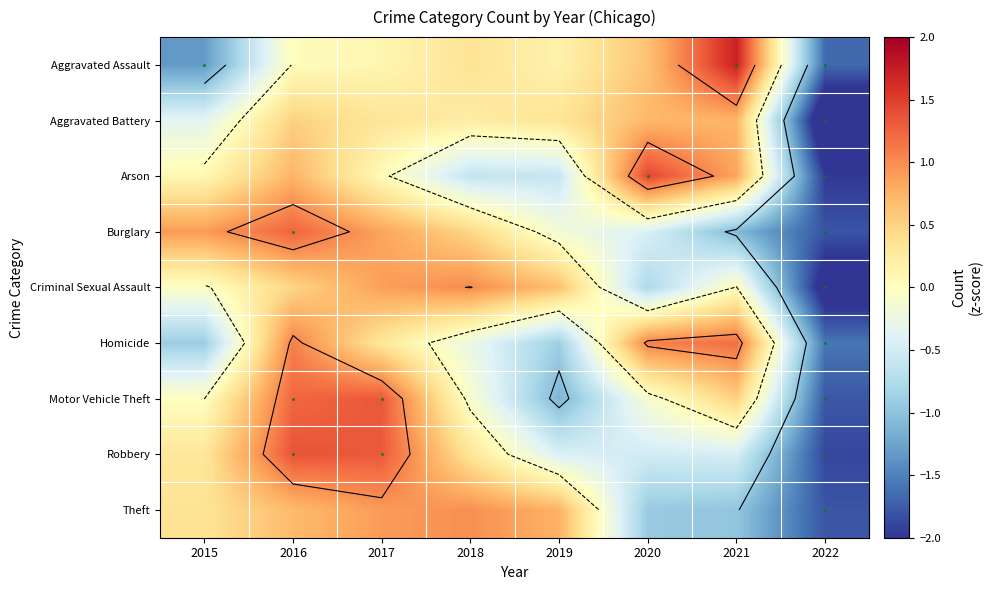

At which category is the sum across all series the highest?

2016